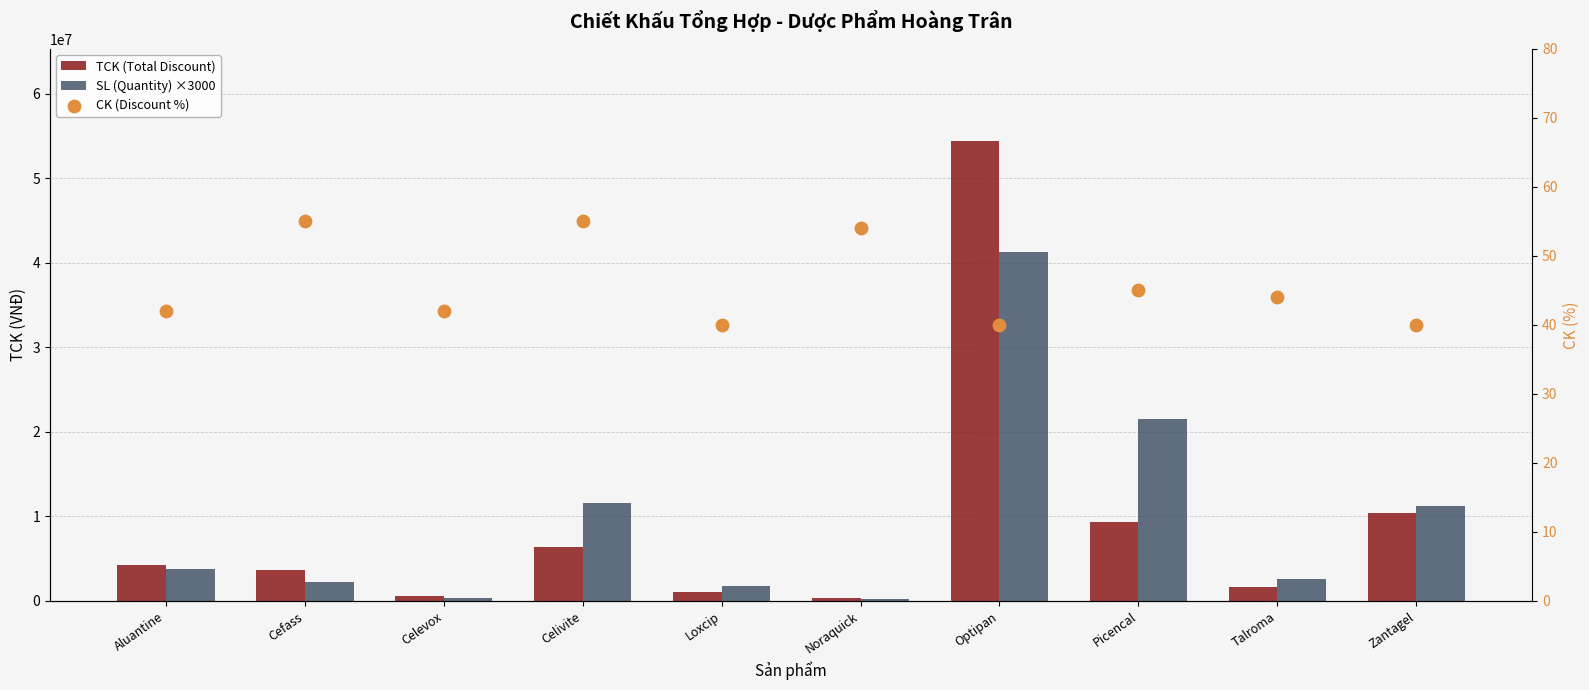

Which series contains the highest Y value?

TCK (Total Discount)